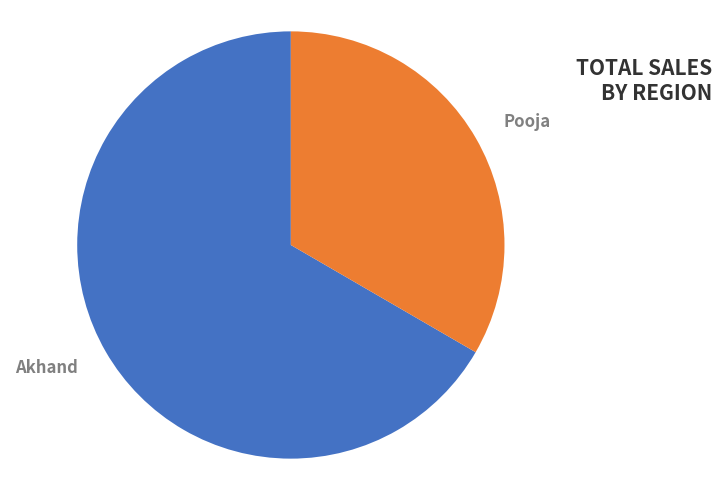

Rank the categories by value from highest to lowest.

Akhand, Pooja